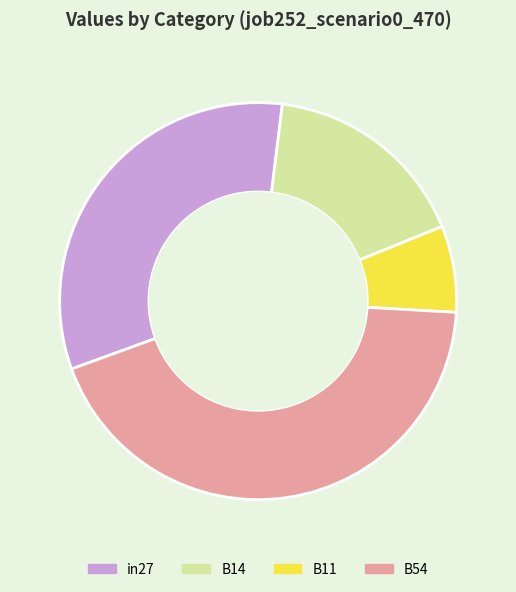

How many slices are in this pie chart?

4